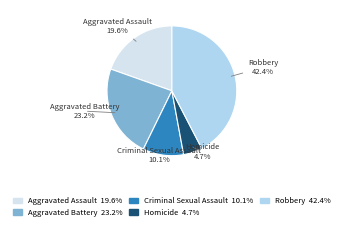

Rank the categories by value from lowest to highest.

Homicide, Criminal Sexual Assault, Aggravated Assault, Aggravated Battery, Robbery